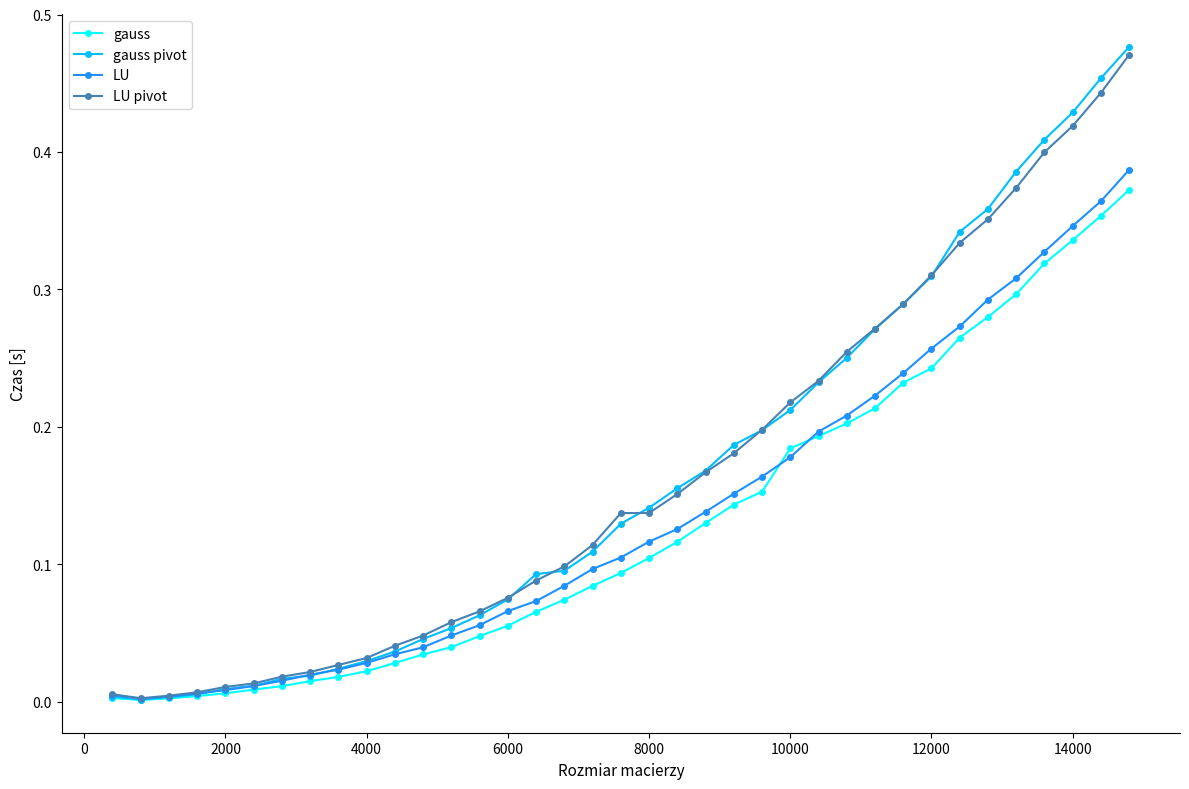

What are all the series names shown in the legend?

gauss, gauss pivot, LU, LU pivot